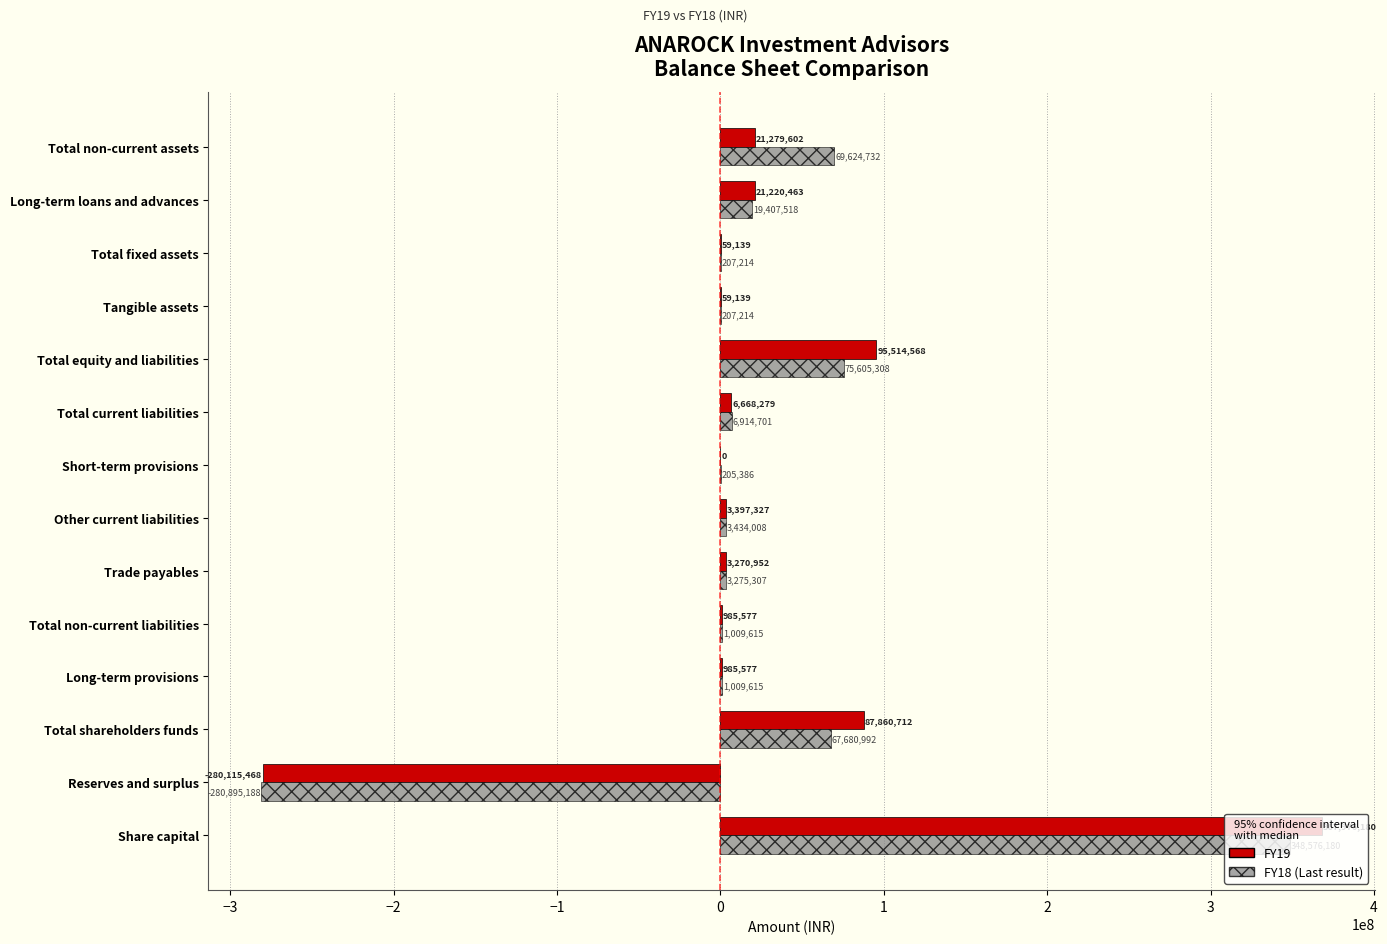

Which category has the highest value across all series?

Share capital